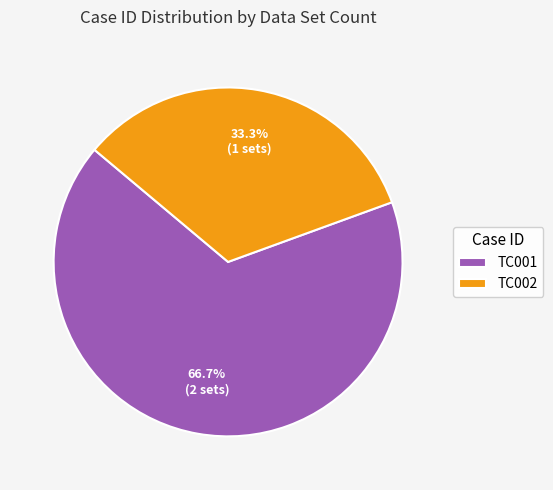

Combined, do TC001 and TC002 account for over 50%?

Yes